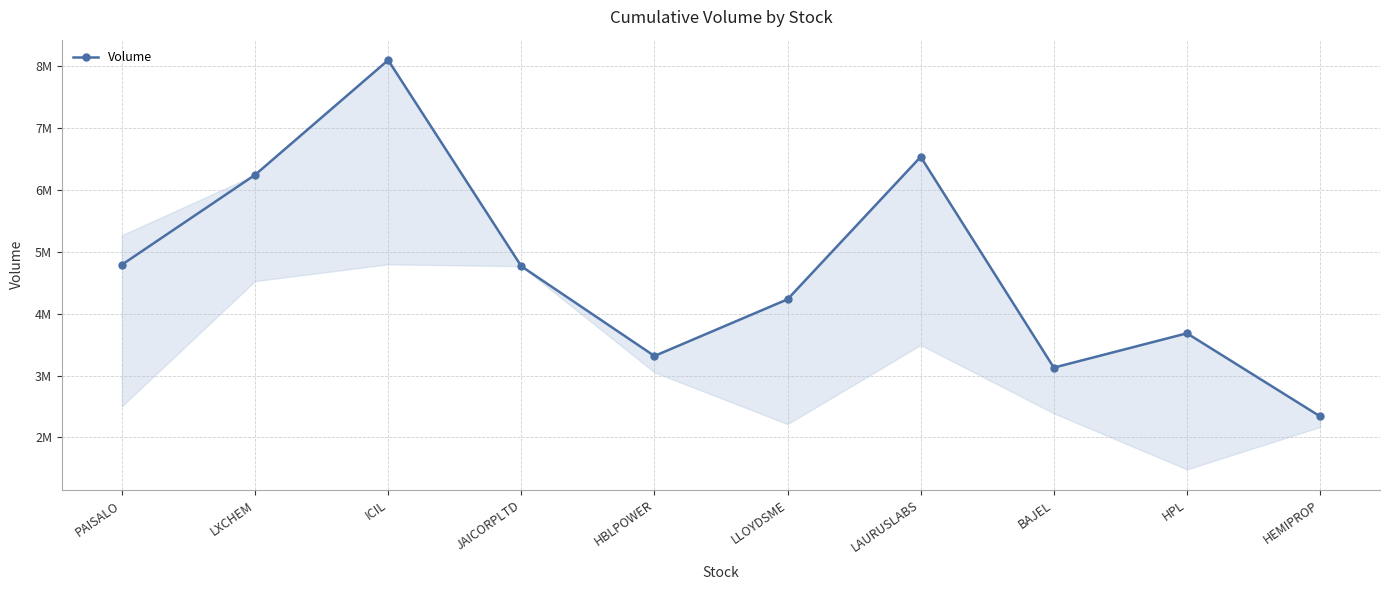

What is the sum of all values?

47113197